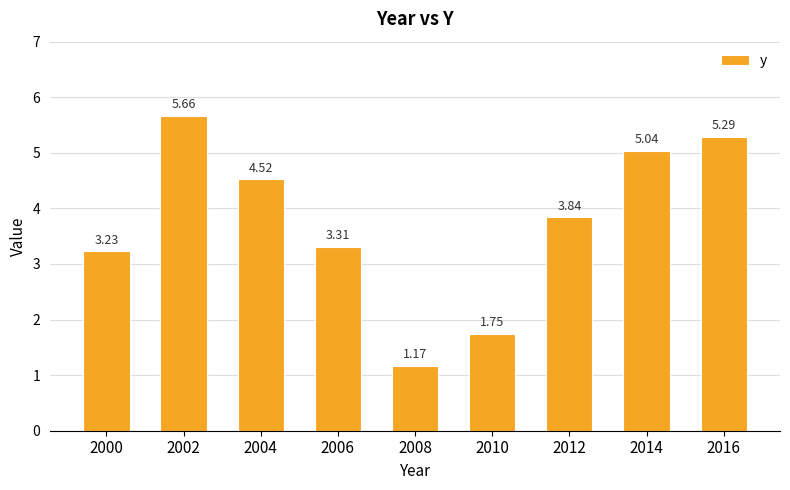

What is the sum of the values at 2016 and 2002?

11.0